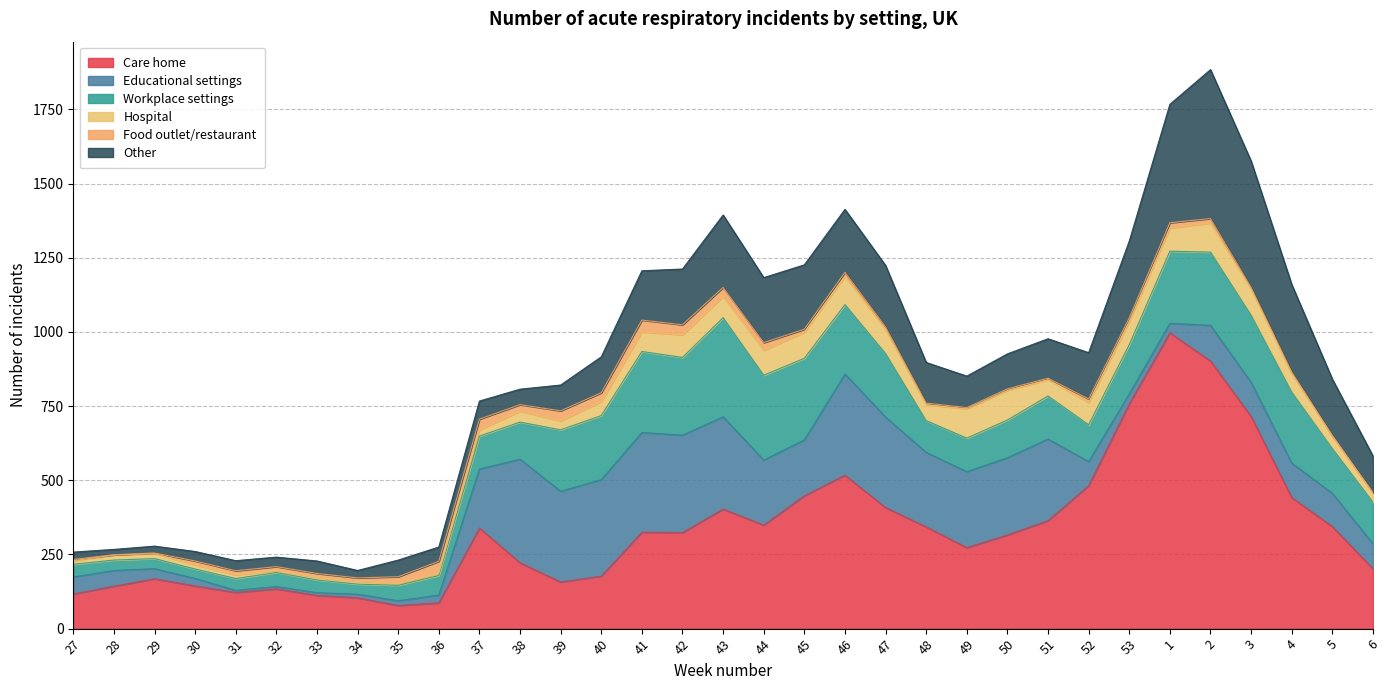

Count the number of data series in this chart.

6